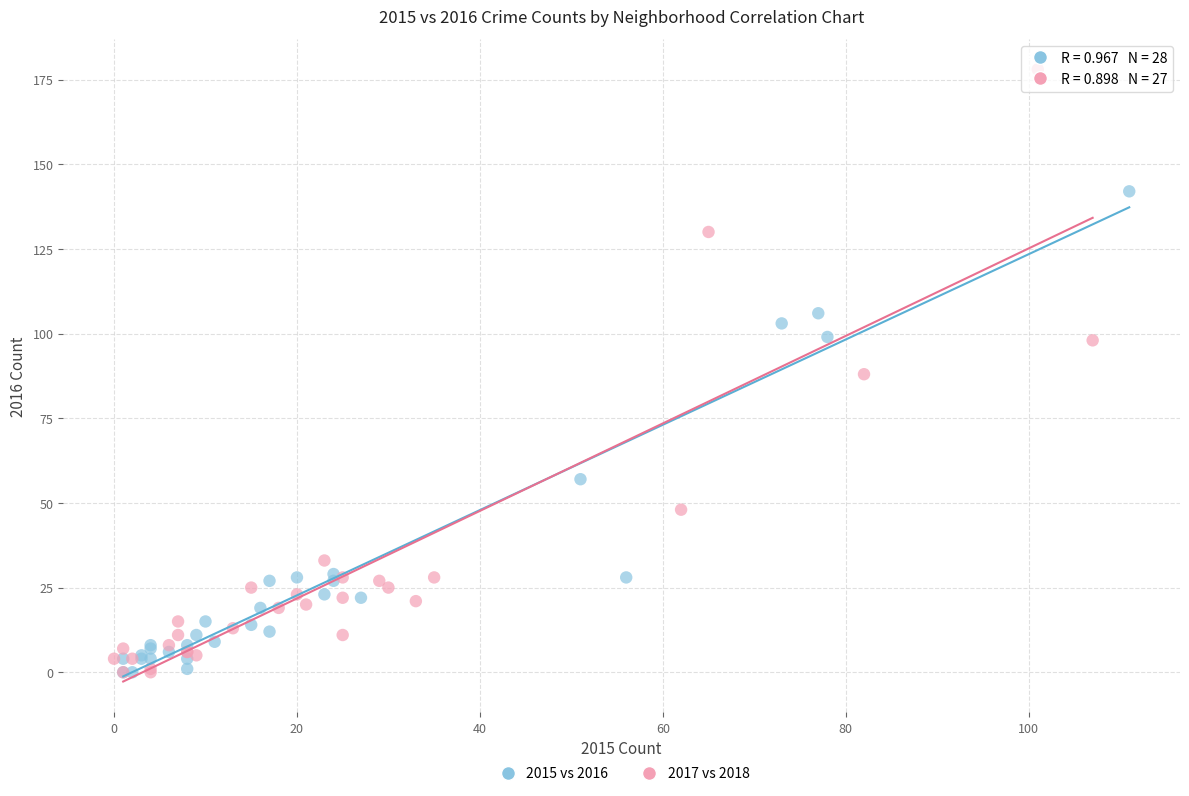

Which series reaches the maximum Y coordinate?

2017 vs 2018